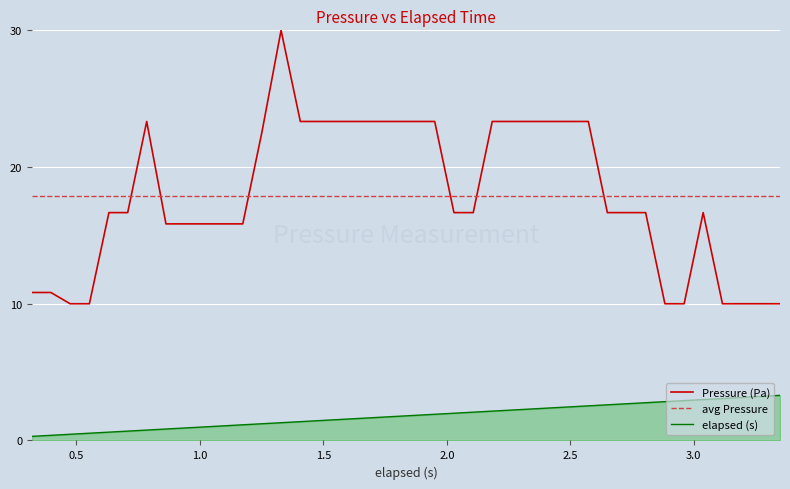

What is the value of the Pressure (Pa) point at the 35th from the left?

10.0